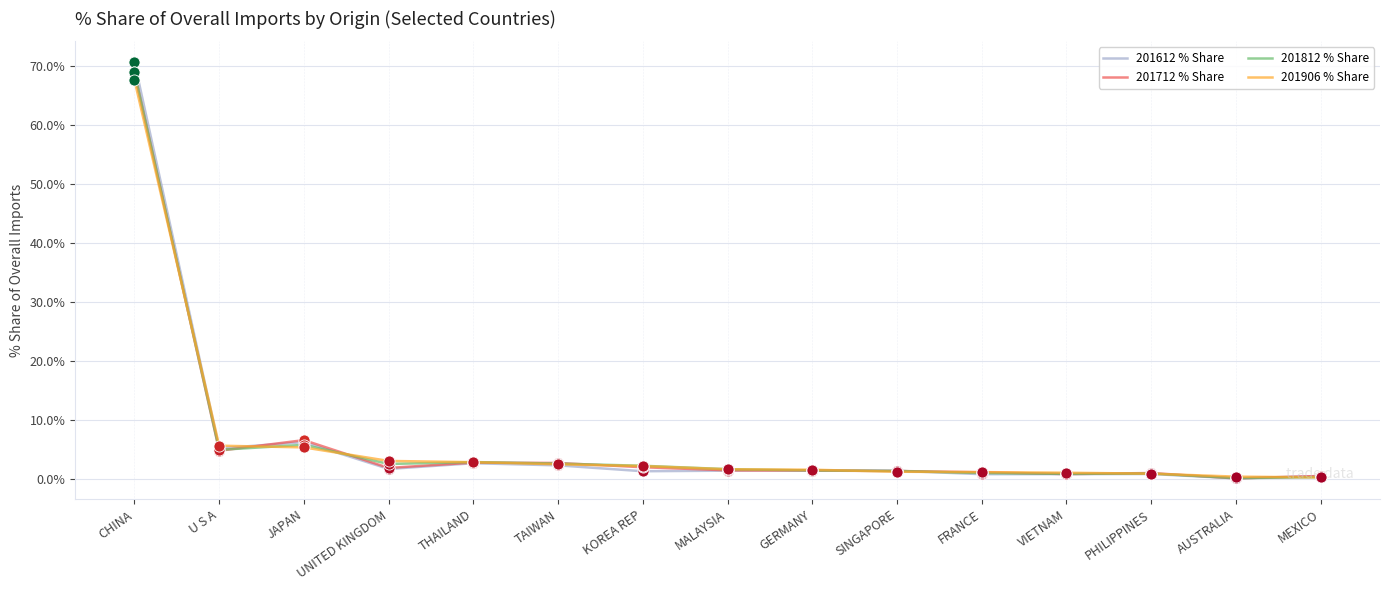

What is the difference between the second highest and minimum values in the 201612 % Share series?

6.1